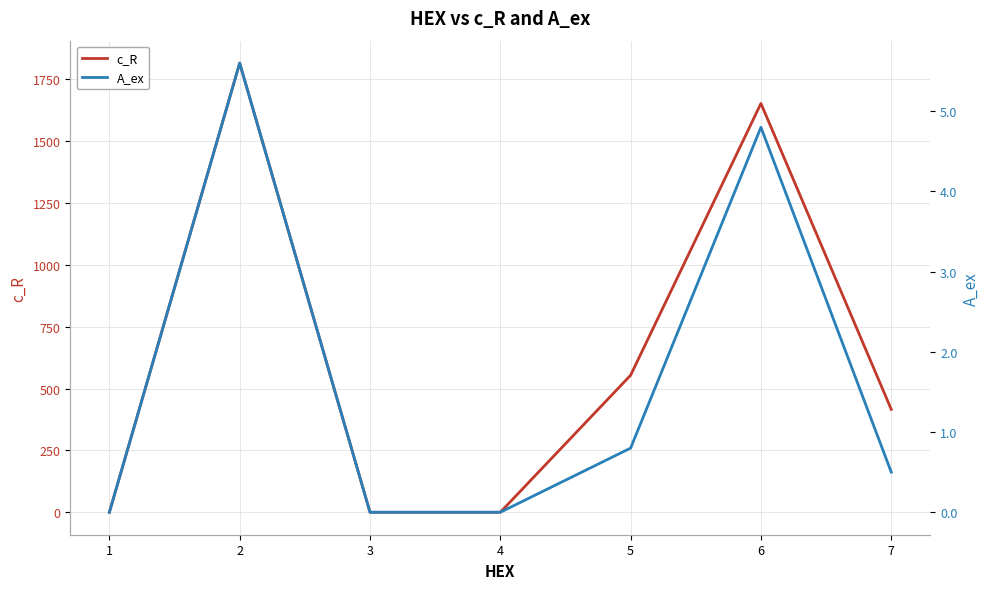

At which category does the chart reach its peak across all series?

2